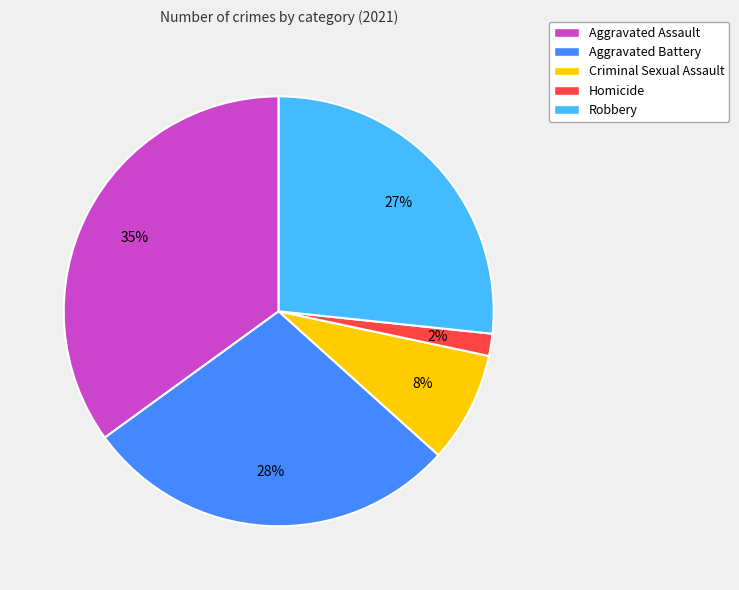

To the nearest percent, what is the difference between the largest and smallest slice percentages?

33%